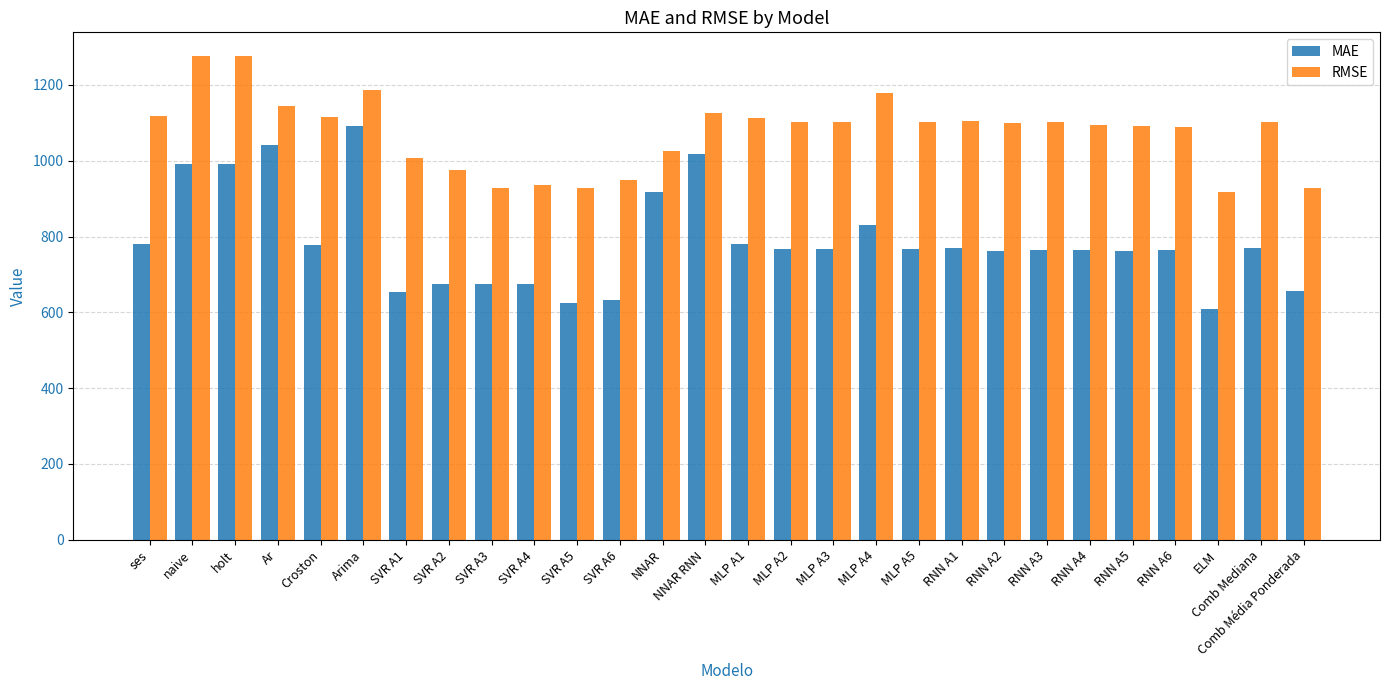

Which series has the widest spread of values?

MAE